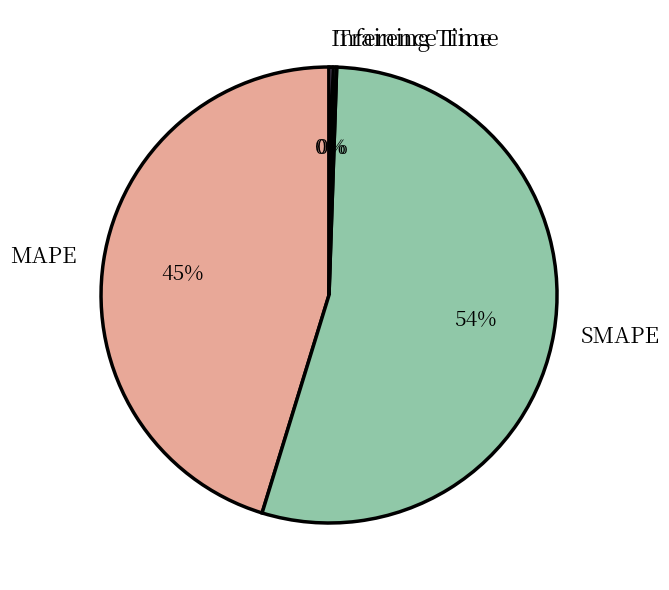

Which slice is the largest?

SMAPE